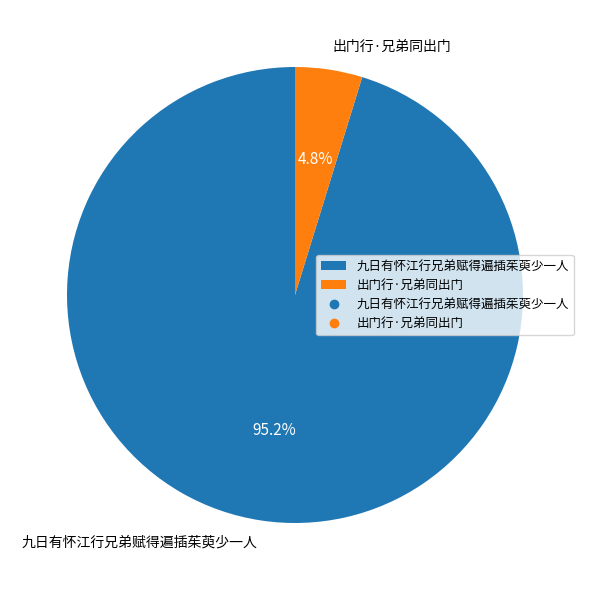

Between 九日有怀江行兄弟赋得遍插茱萸少一人 and 出门行·兄弟同出门, which is larger?

九日有怀江行兄弟赋得遍插茱萸少一人